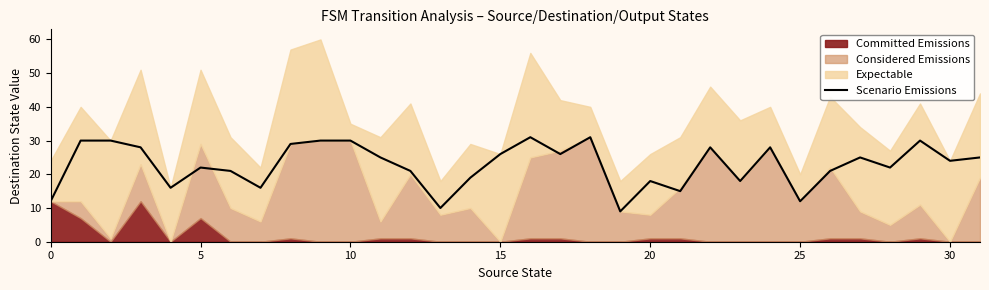

The Scenario Emissions series shows 30 at 10. True or false?

True